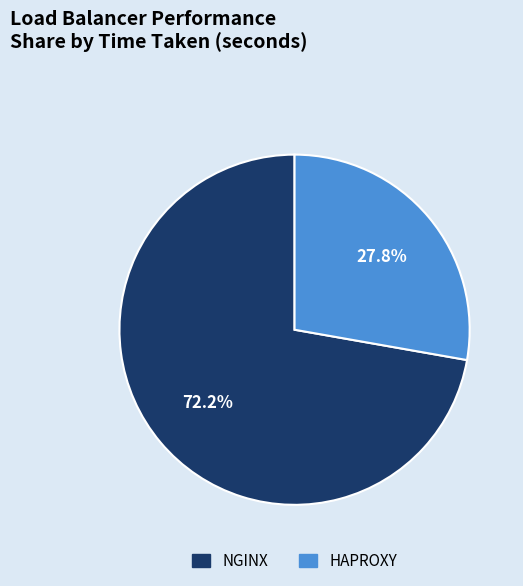

What is the ratio of the value at HAPROXY to the value at NGINX?

0.4